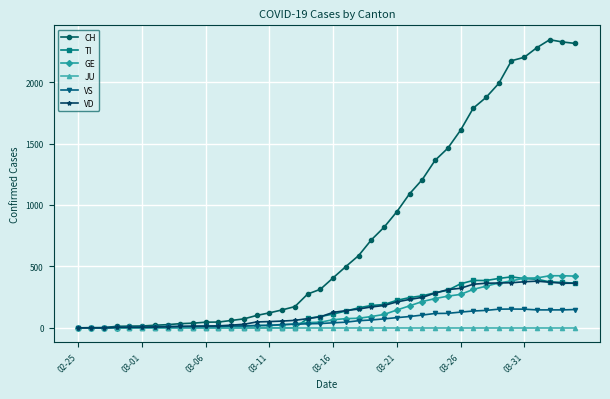

Which series has the widest spread of values?

CH